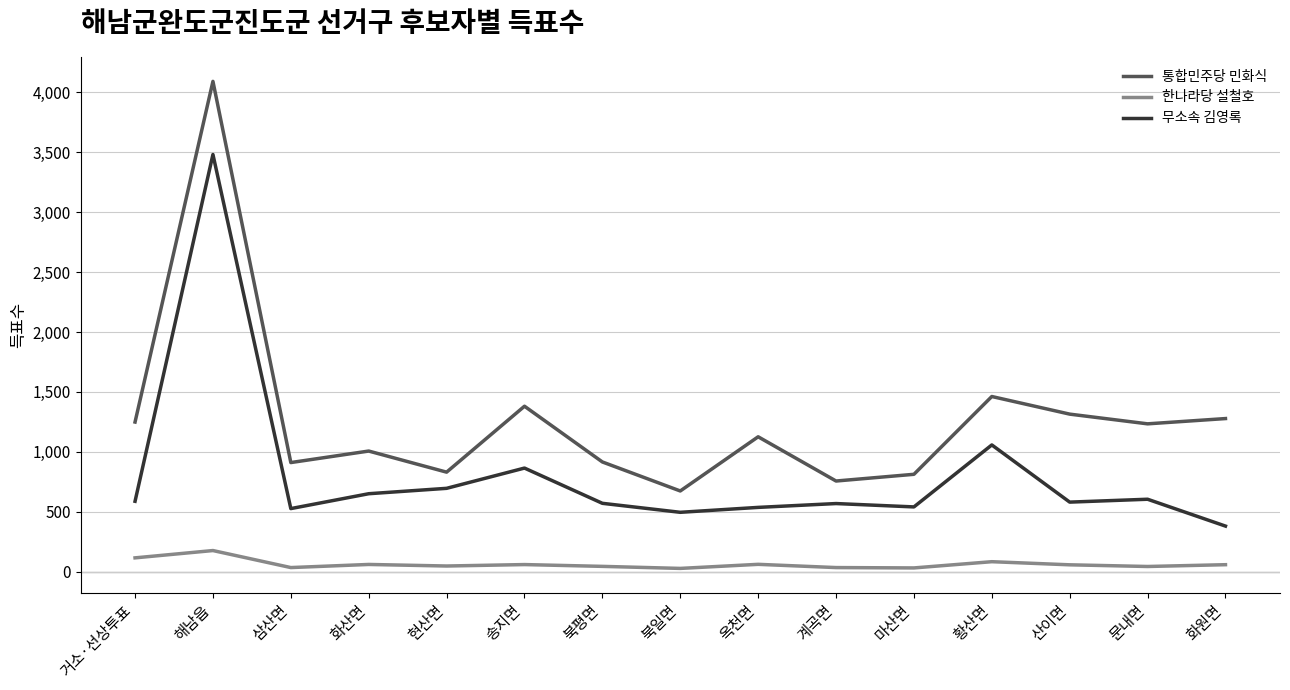

True or false: 무소속 김영록 has a value of 894 at 산이면.

False